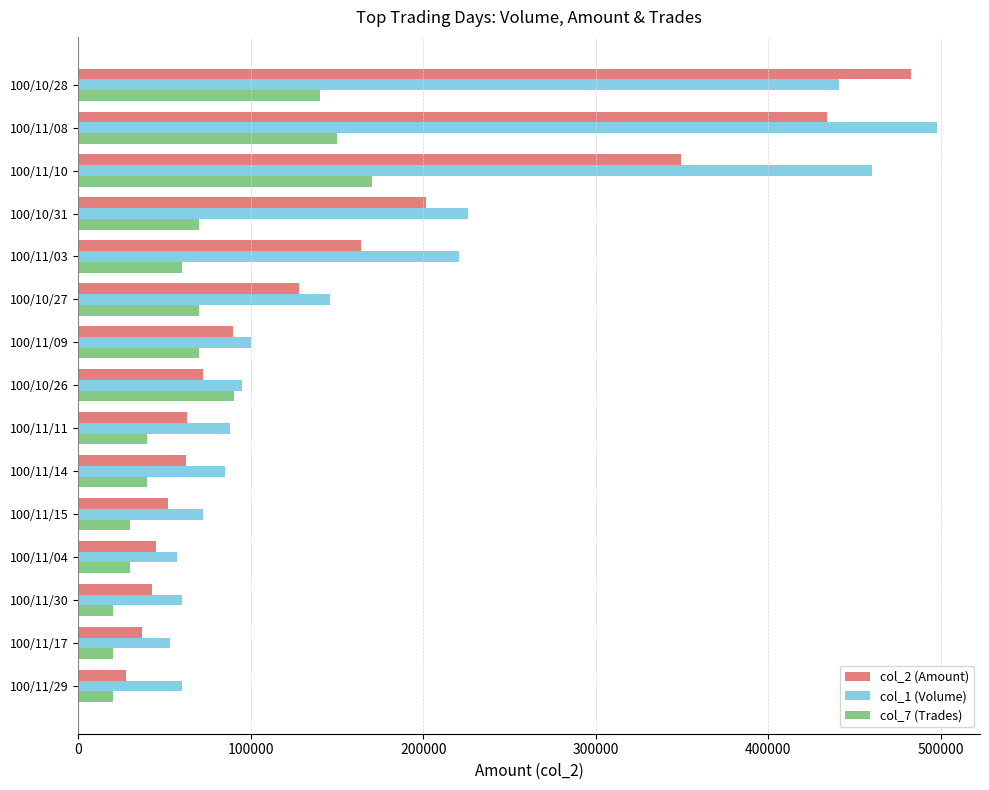

What is the maximum value for col_1 (Volume)?

498000